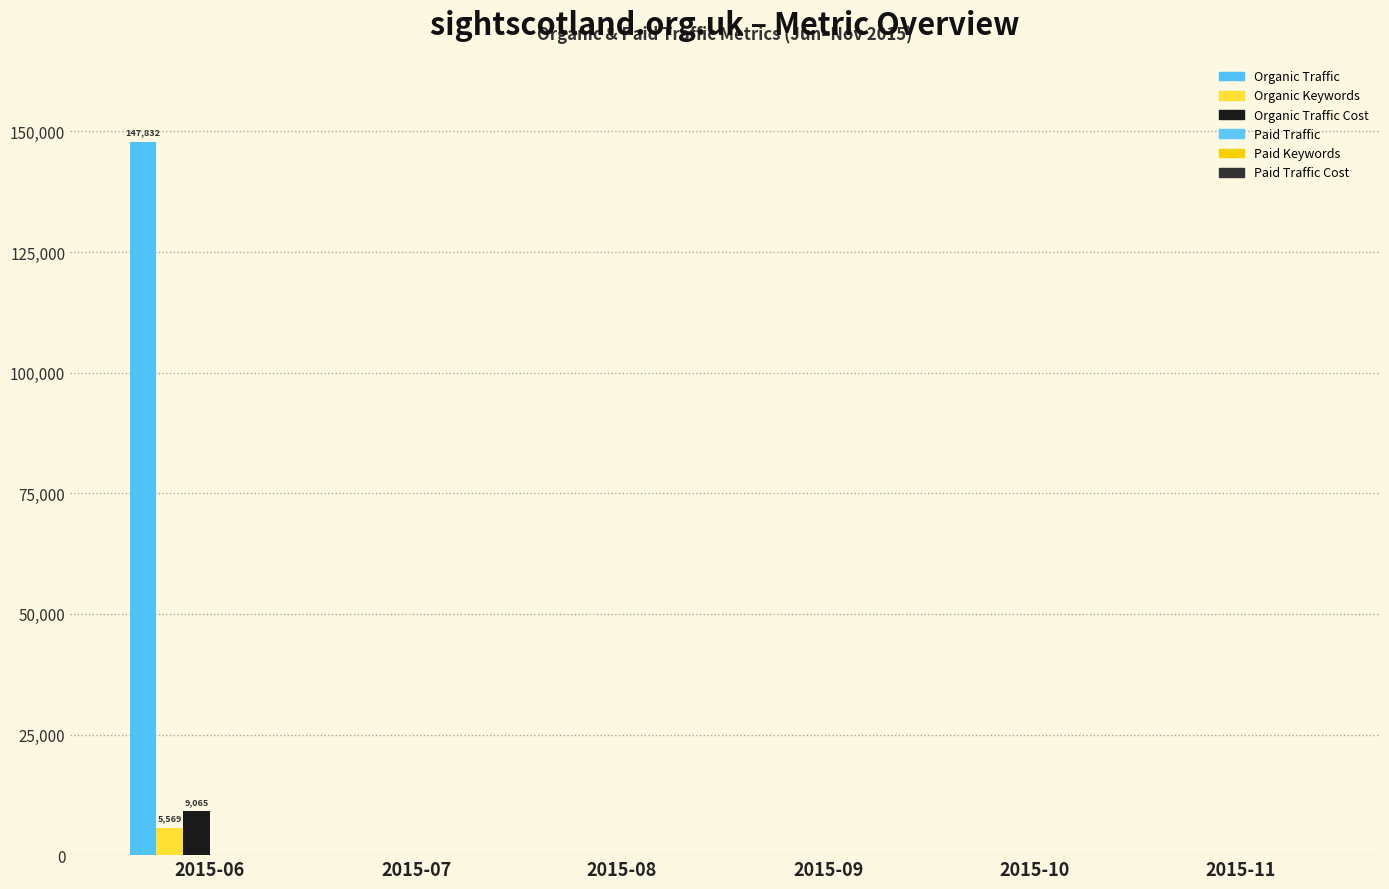

The value of Organic Traffic at 2015-11 is 0. True or false?

True